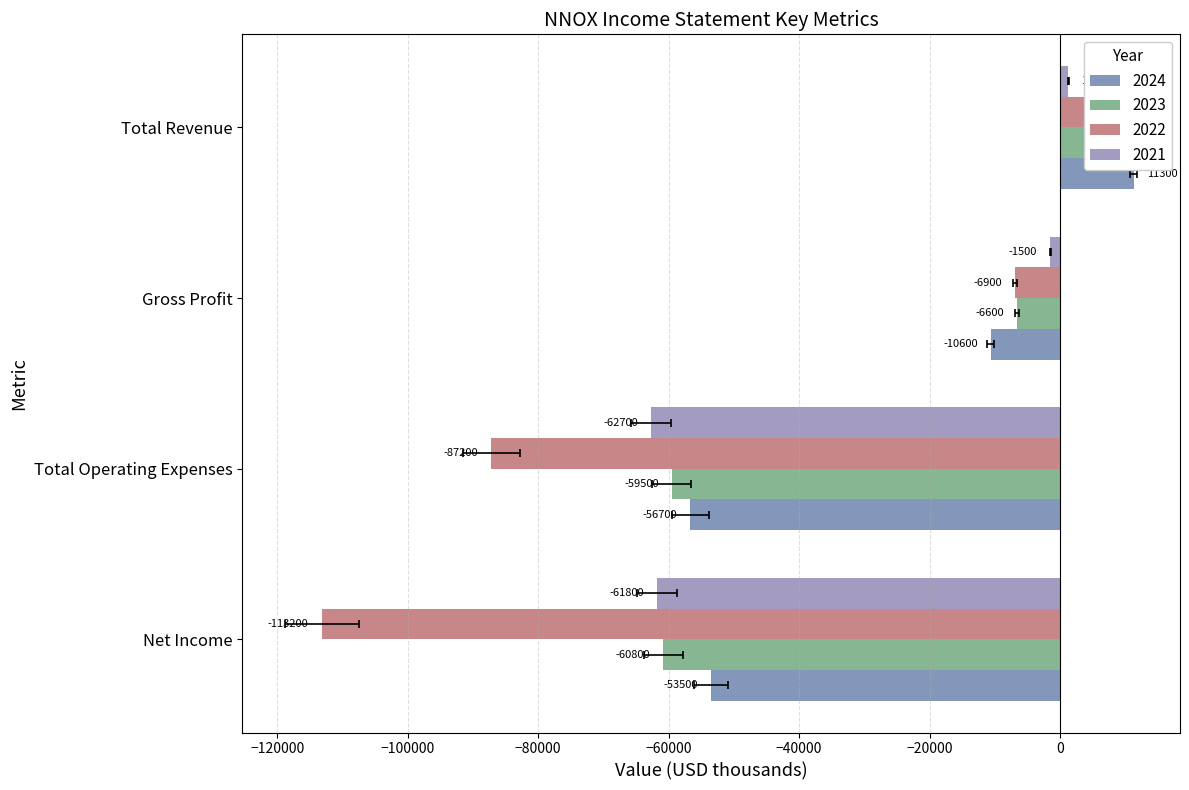

True or false: 2024 has a value of 5174 at Total Revenue.

False